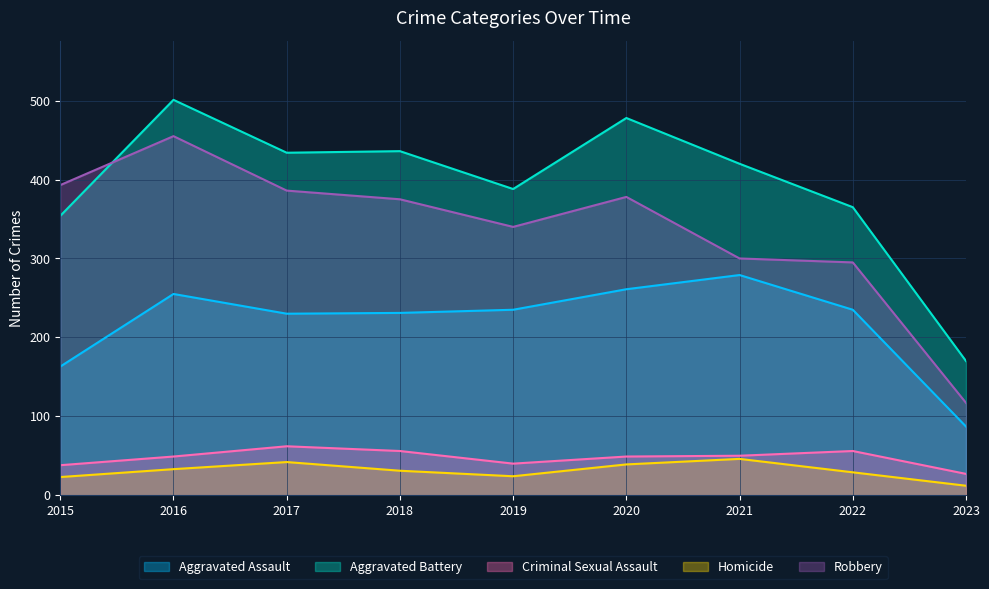

What is the sum of all Homicide values?

279